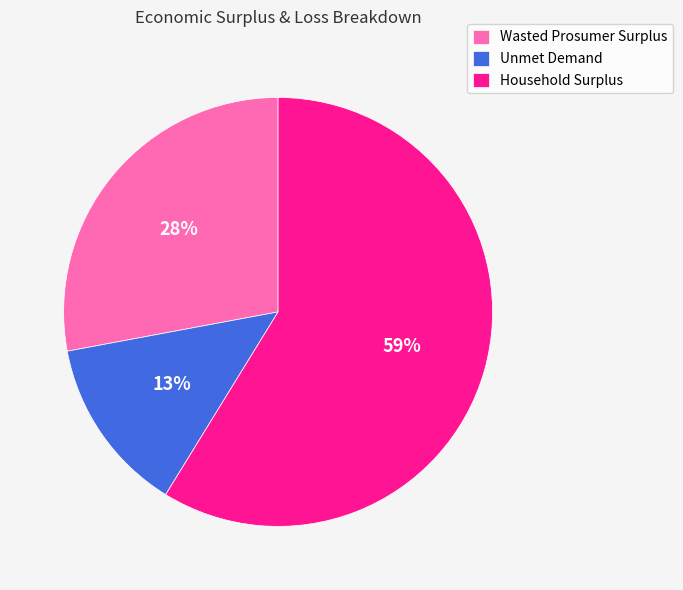

Between Household Surplus and Unmet Demand, which is larger?

Household Surplus